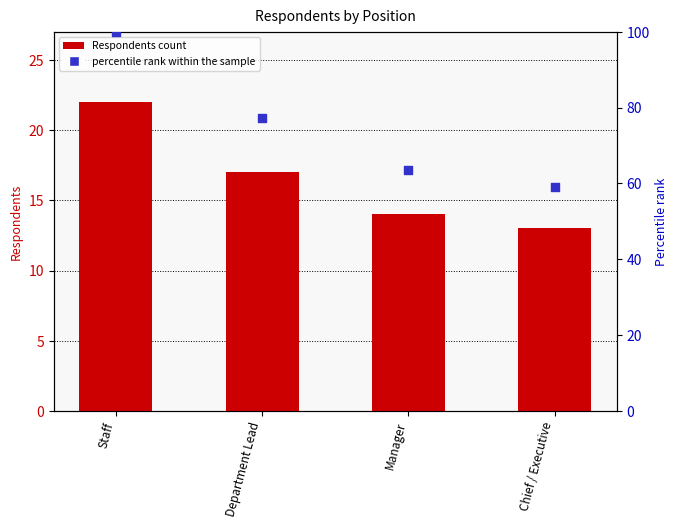

At how many categories does at least one series exceed 50?

4